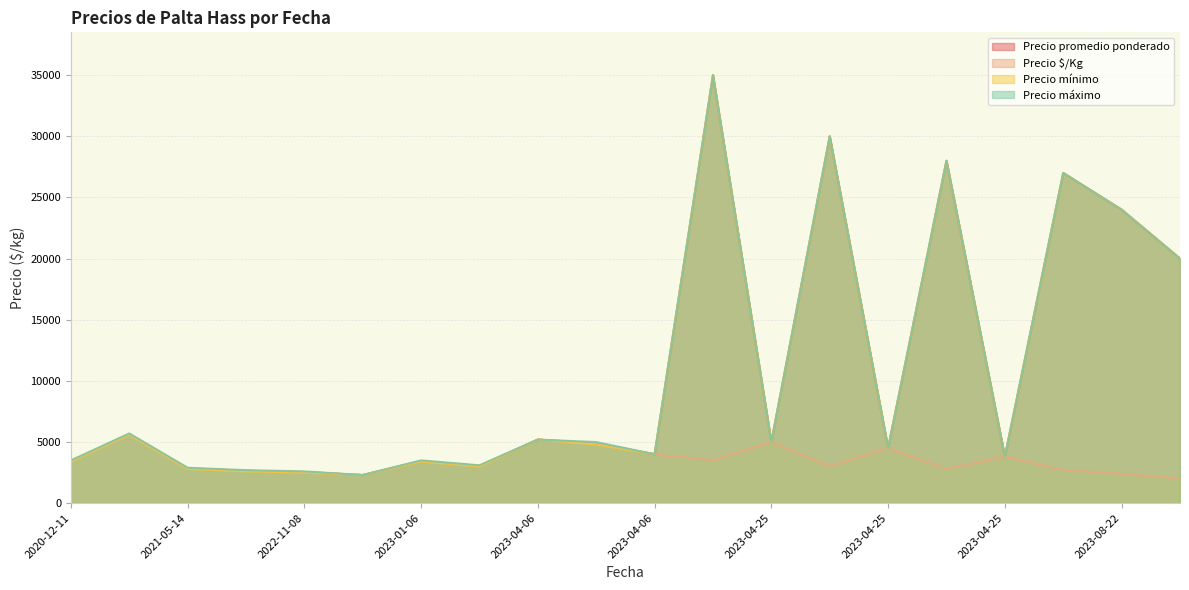

The value of Precio máximo at 2020-12-11 is 3500. True or false?

True